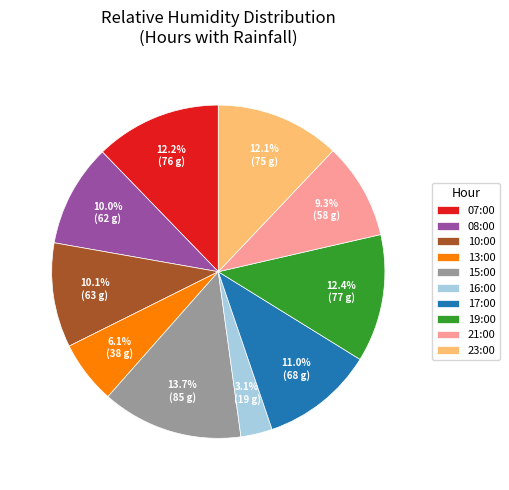

To the nearest percent, what is the difference between the largest and smallest slice percentages?

11%